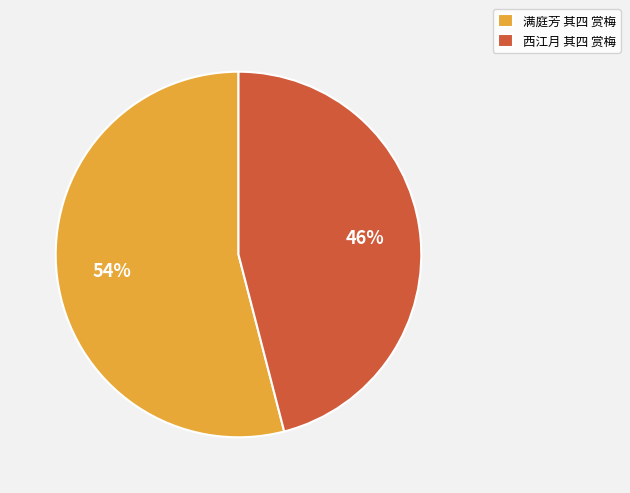

Which slice is the smallest?

西江月 其四 赏梅